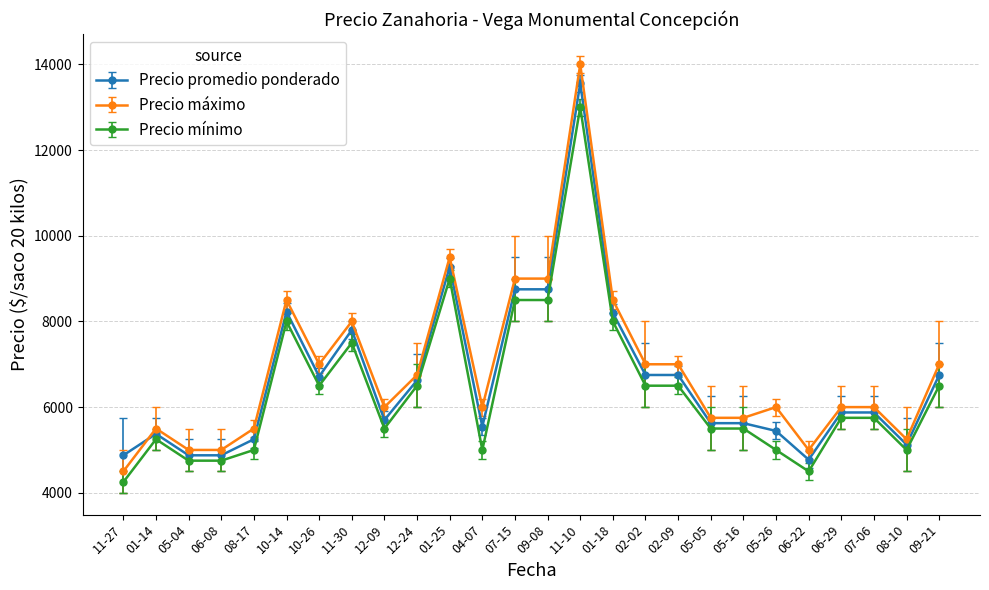

True or false: Precio mínimo has more than 0 points higher than both neighbors.

True